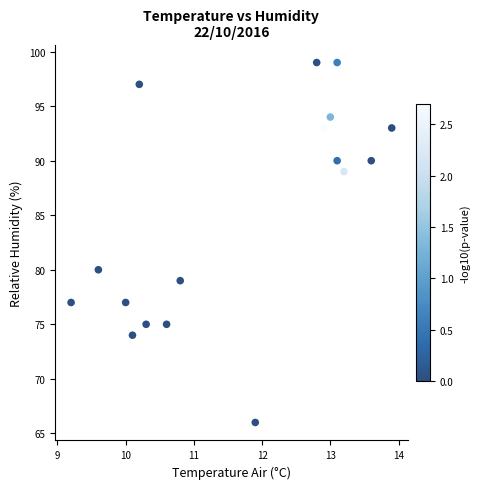

What Y value in the scatter plot is closest to 82?

80